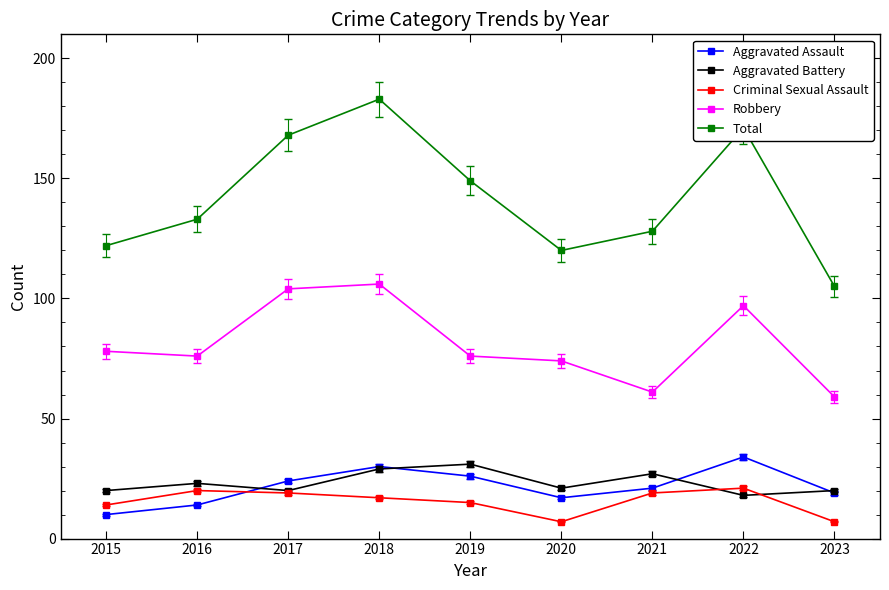

What is the maximum value for Aggravated Assault?

34